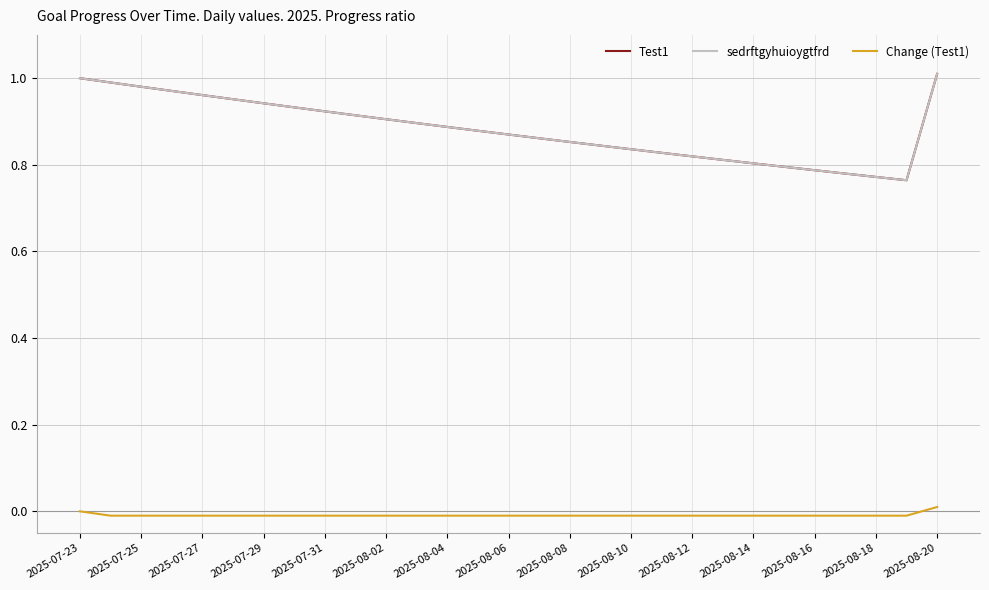

What is the maximum value shown in the chart?

1.0